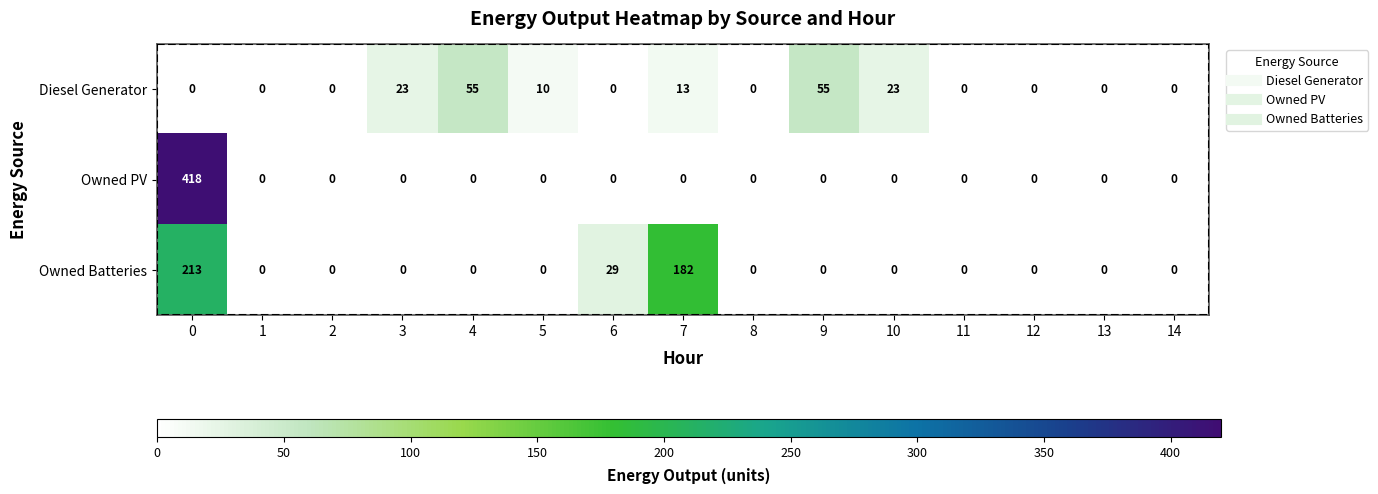

How many data points does each series have?

15